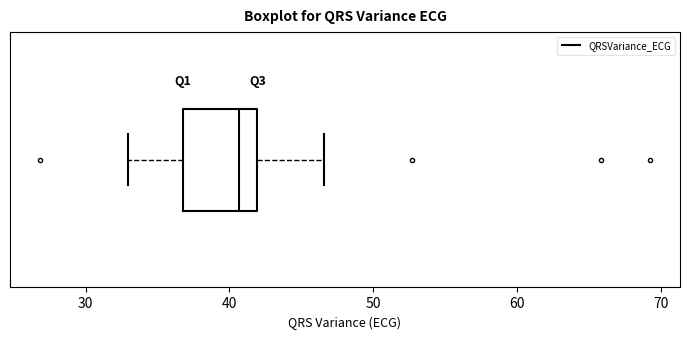

Transcribe this box plot: give where the median line is, the range the box spans, and where the two whiskers end, as read against the x-axis. The values are not printed on the chart, so give them approximately, as read against the axis.

median 41, box 37 to 42, whiskers 33 to 47